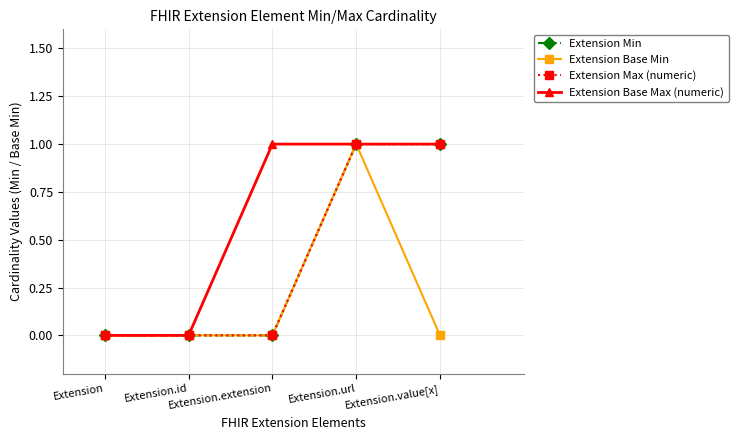

What is the label of the 1st point from the right?

Extension.value[x]